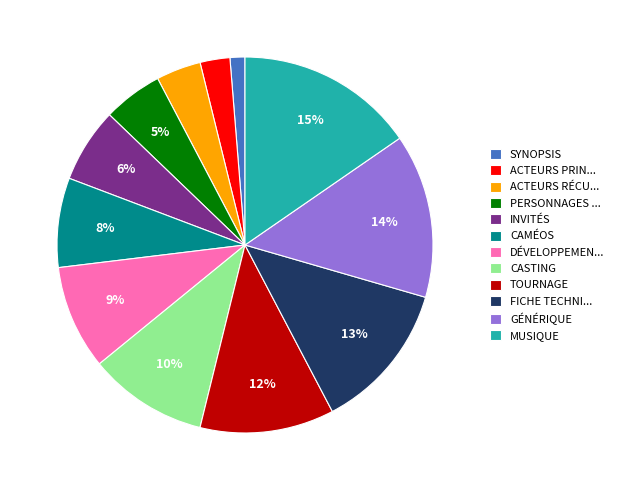

Rank the categories by value from lowest to highest.

SYNOPSIS, ACTEURS PRIN..., ACTEURS RÉCU..., PERSONNAGES ..., INVITÉS, CAMÉOS, DÉVELOPPEMEN..., CASTING, TOURNAGE, FICHE TECHNI..., GÉNÉRIQUE, MUSIQUE